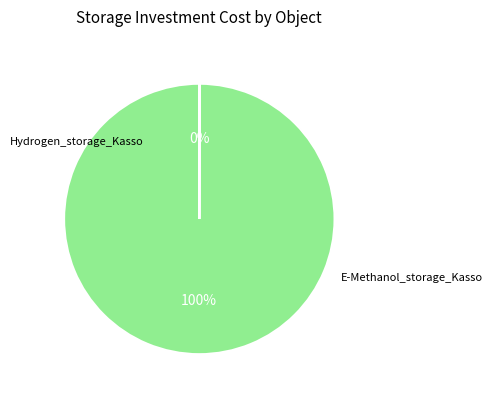

To the nearest percent, what portion does Hydrogen_storage_Kasso represent?

100%